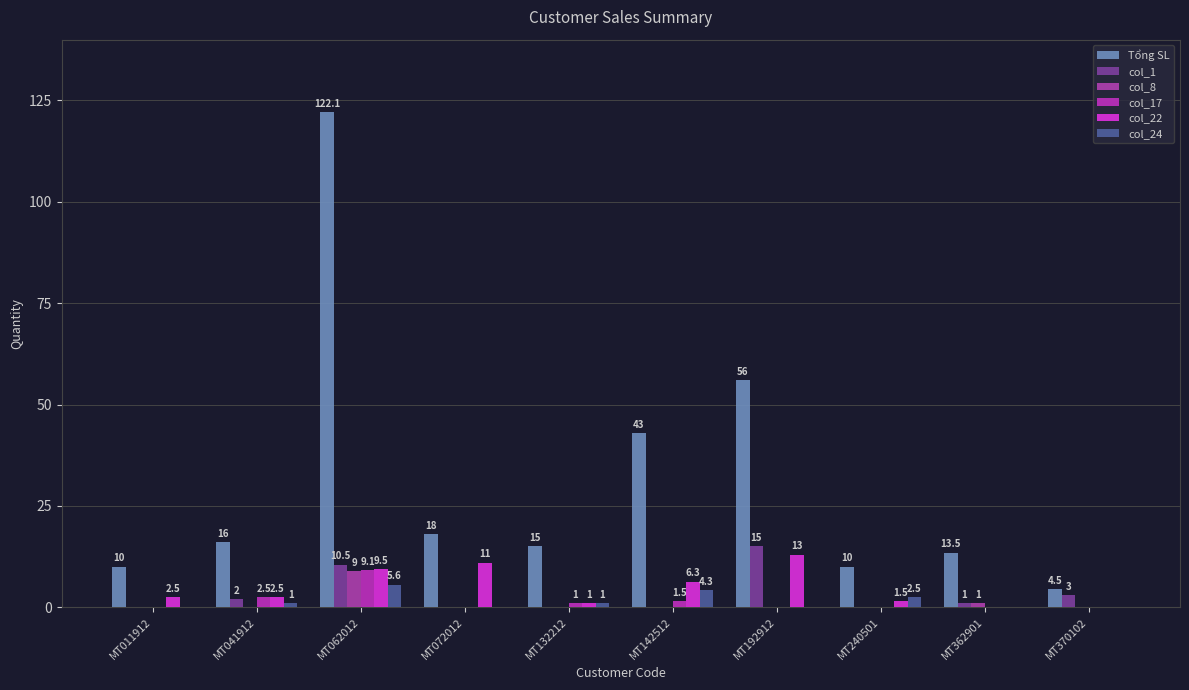

Are the bars horizontal?

No